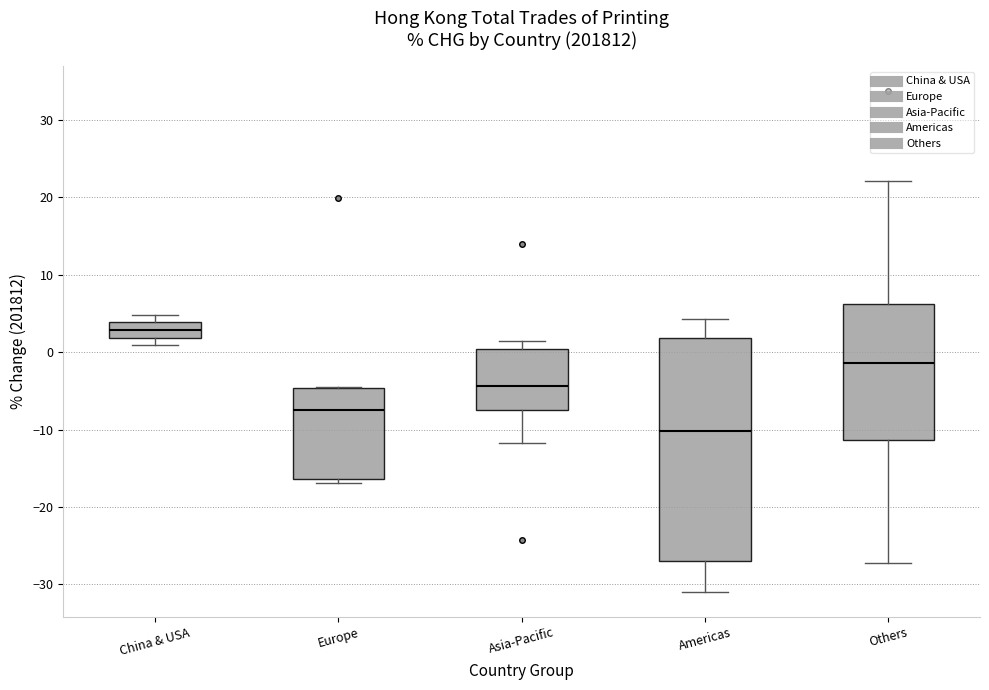

Which box is the tallest, from its lower edge to its upper edge?

Americas